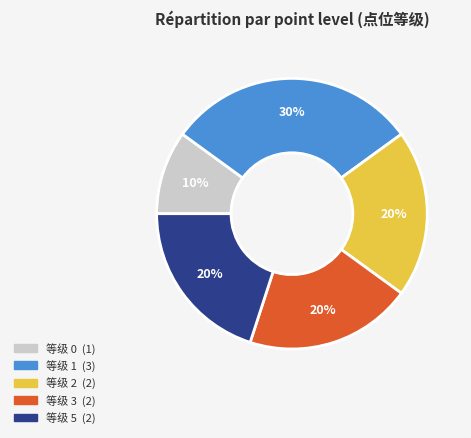

Does any single category account for the majority?

No